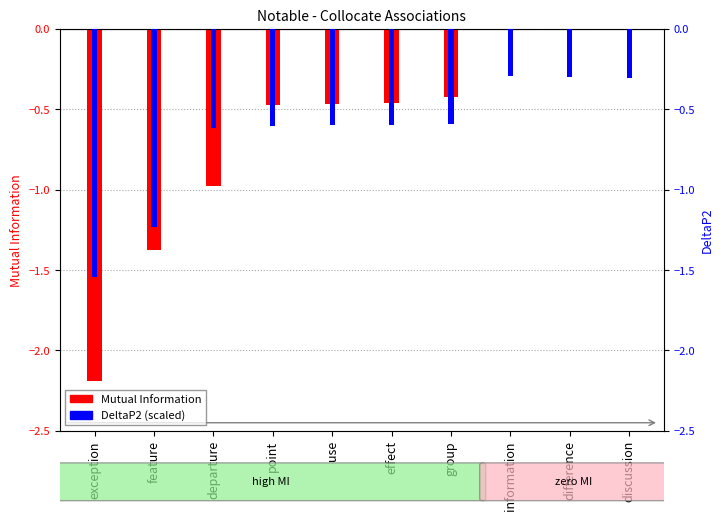

Is it true that DeltaP2 (scaled) equals -0.6 at point?

True